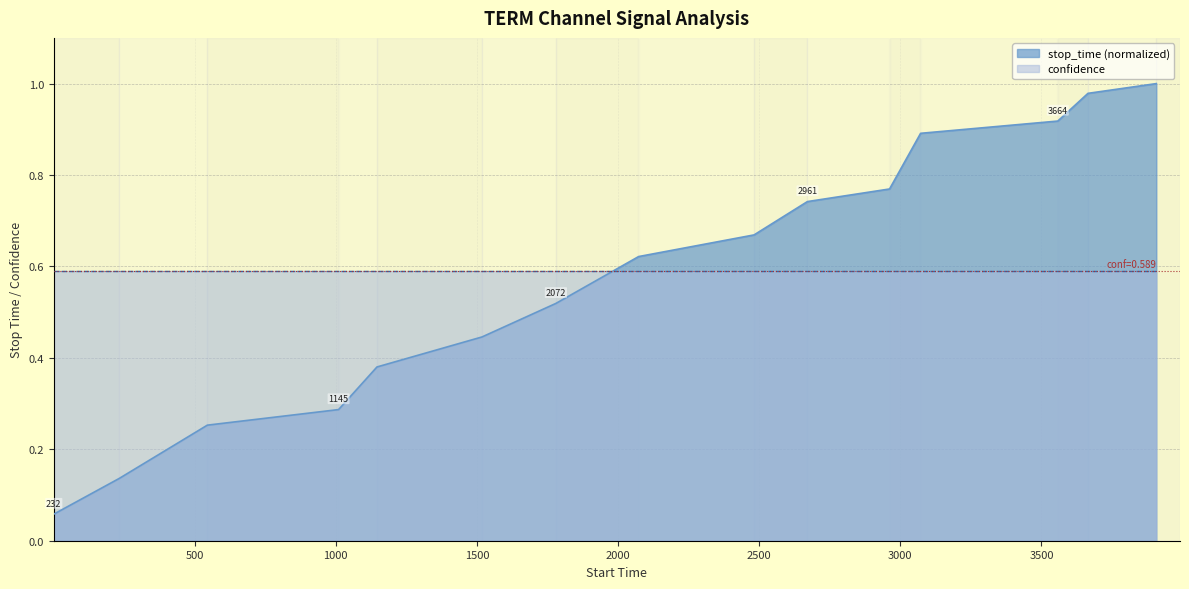

The chart shows a value of 0.9 at 3072. True or false?

True